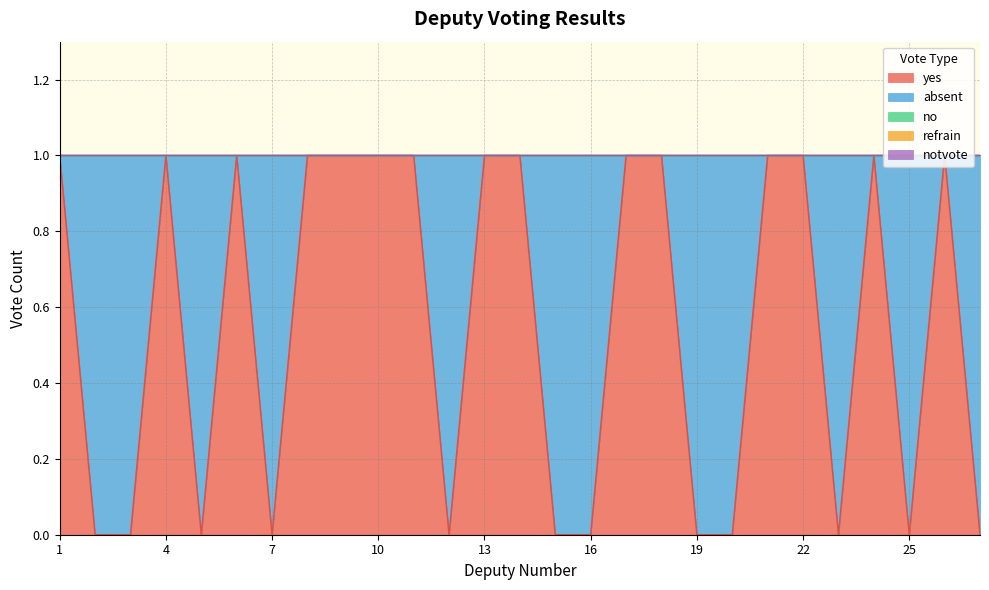

What is the difference between the second highest and second lowest values in the yes series?

1